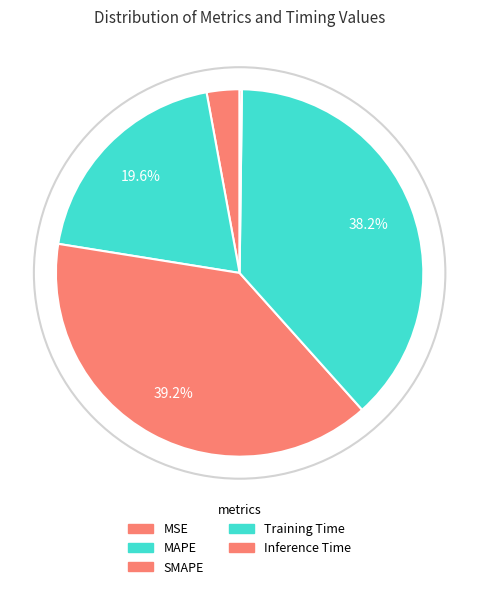

To the nearest percent, what portion does MAPE represent?

20%